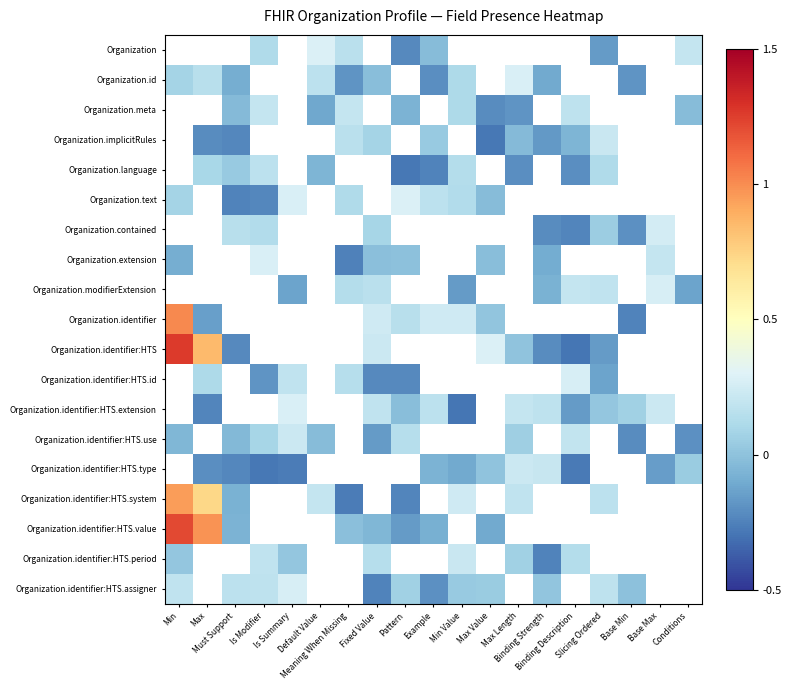

The value of Organization.language at Pattern is -0.3. True or false?

True